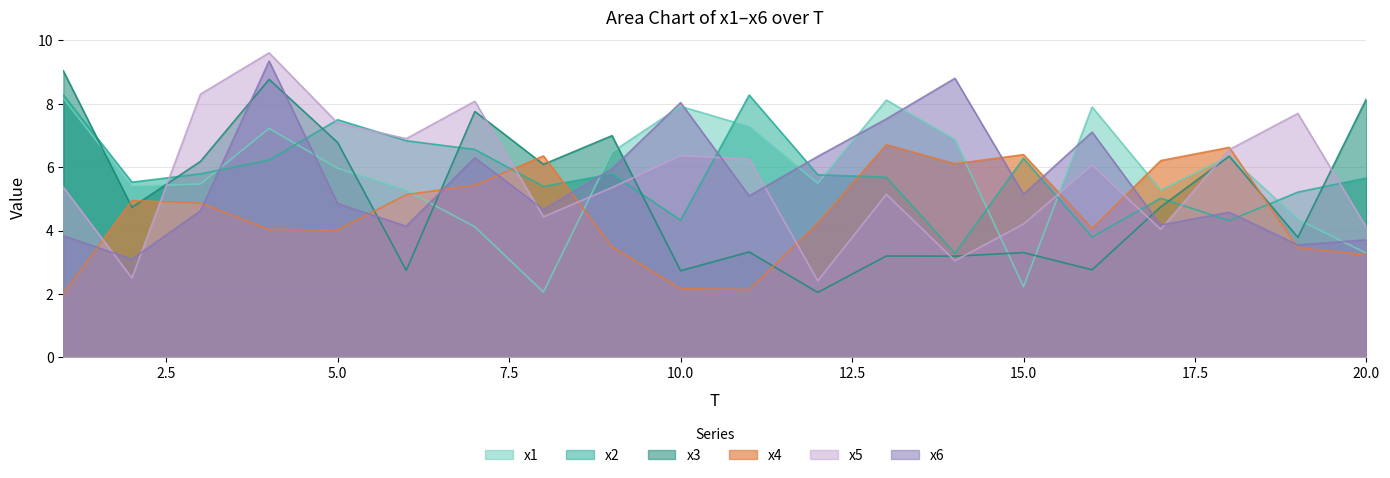

At which label does x4 first exceed 4?

2